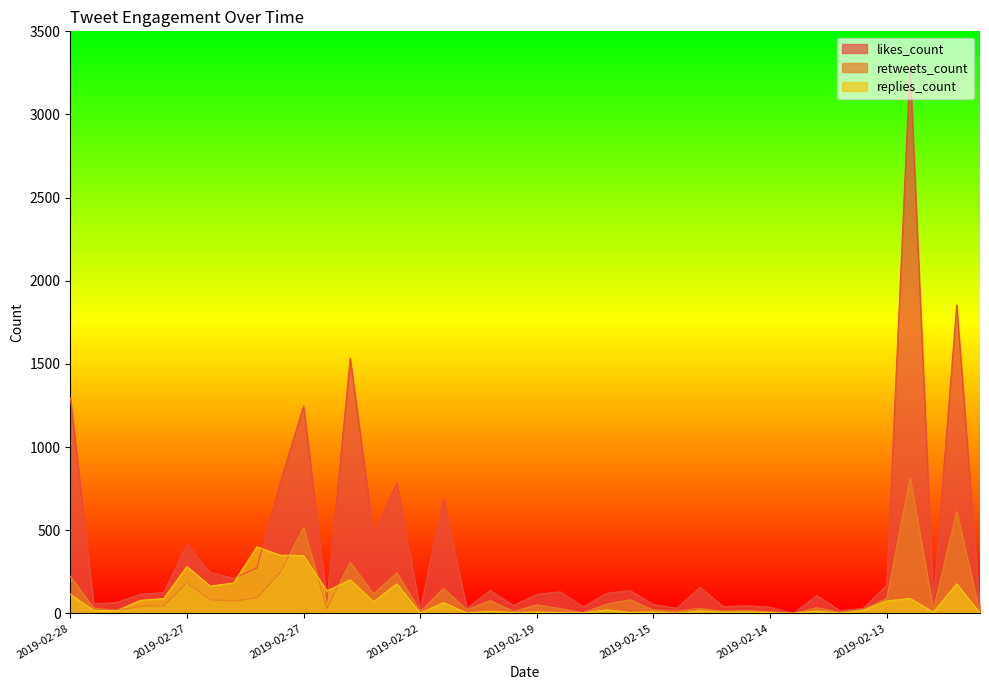

At which label is replies_count closest to 200?

2019-02-26